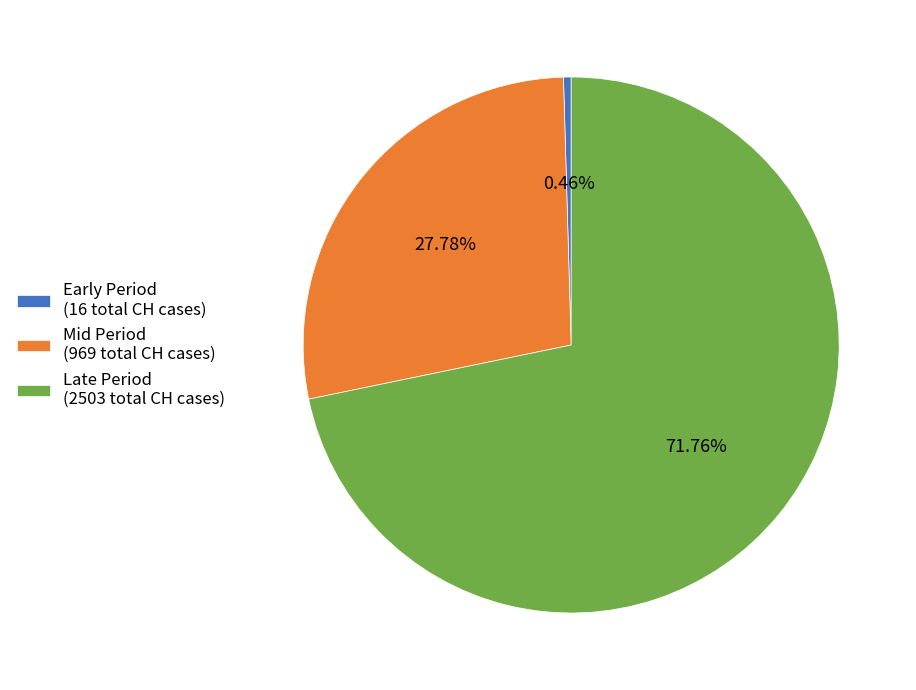

How many slices are in this pie chart?

3